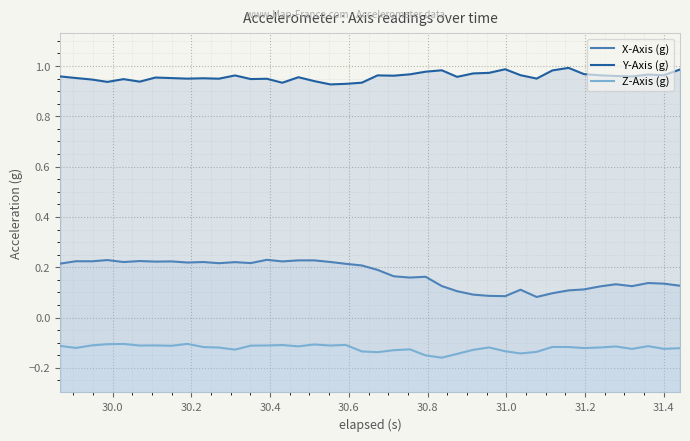

The value of Z-Axis (g) at 30.2 is -0.1. True or false?

True